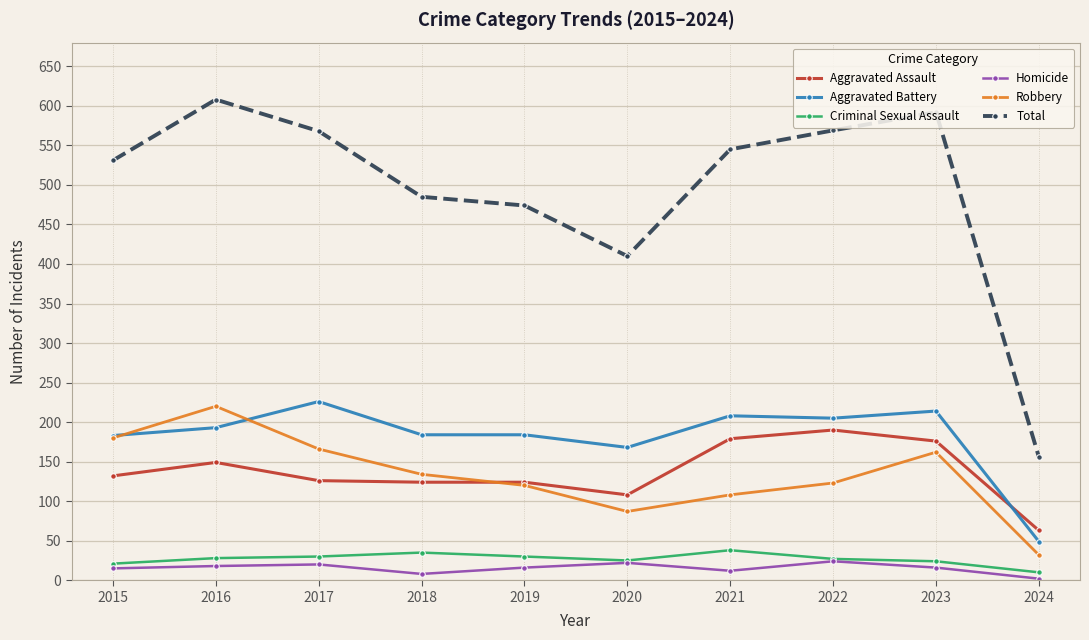

True or false: Aggravated Battery and Robbery intersect in this chart.

True